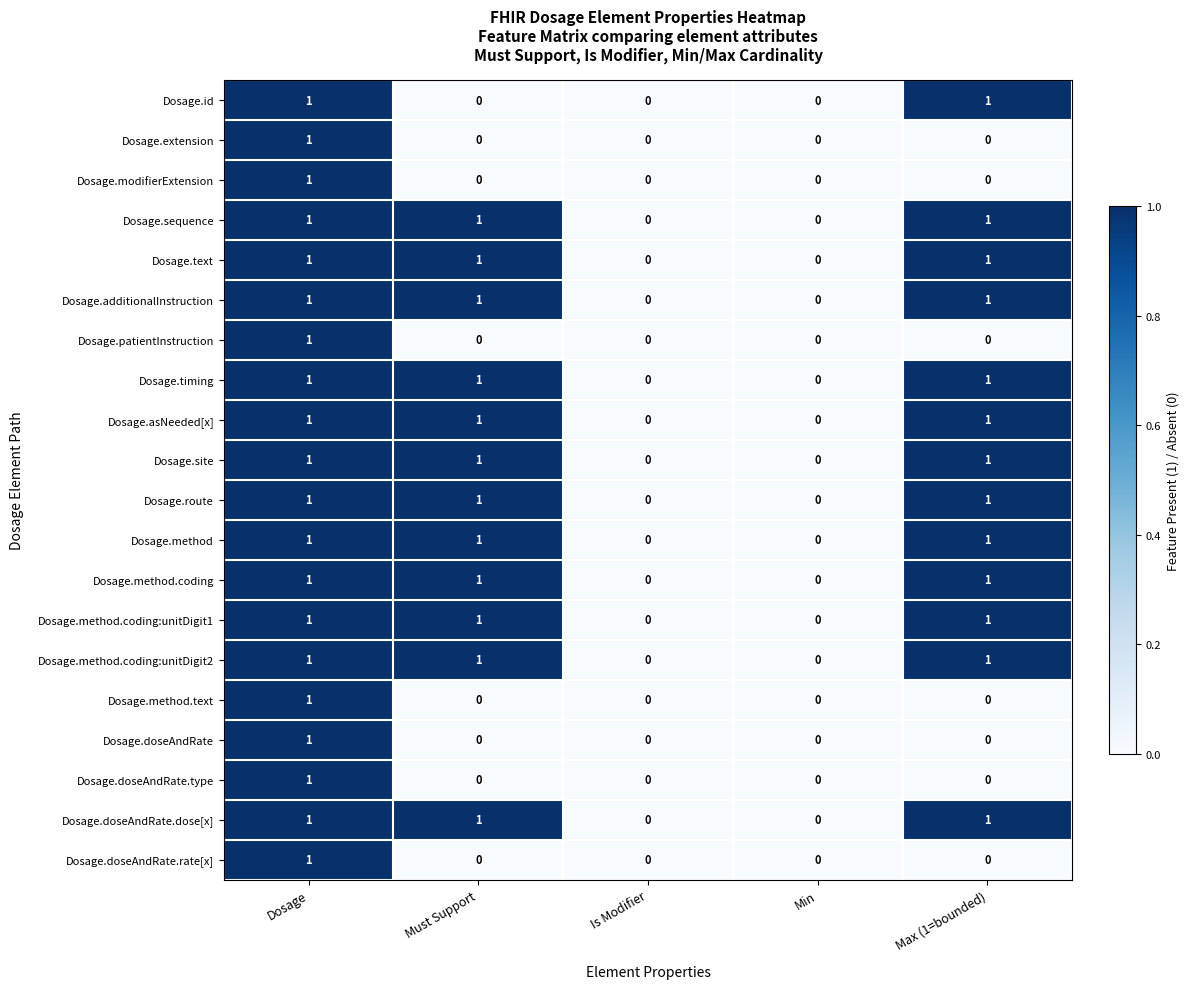

How many categories are shown in the chart?

5